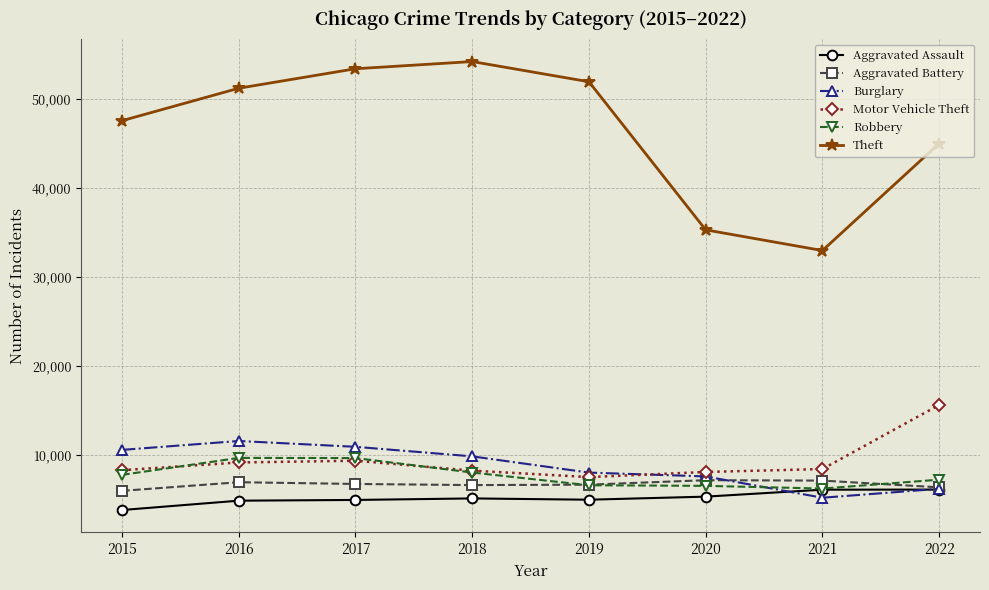

Does the chart have visible grid lines?

Yes